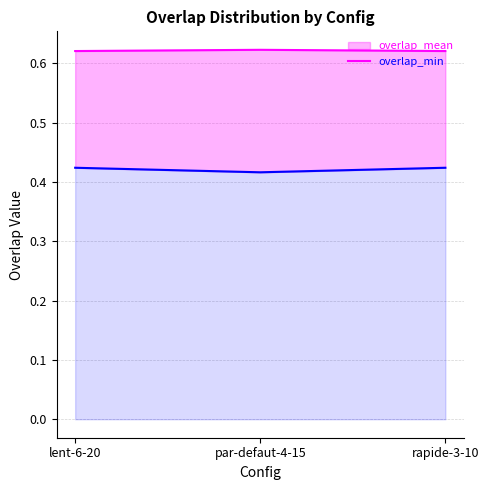

What is the spread (max minus min) of values at par-defaut-4-15?

0.2